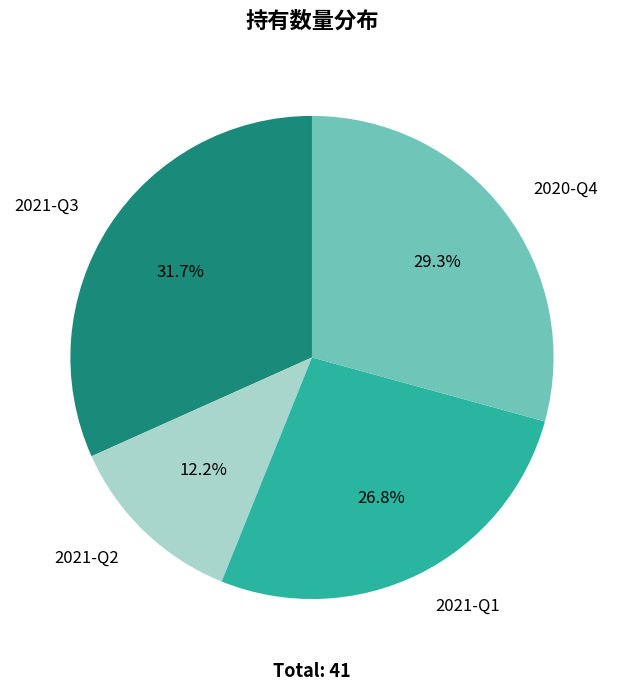

Approximately how many times larger is the value at 2021-Q3 compared to 2021-Q2?

2.6